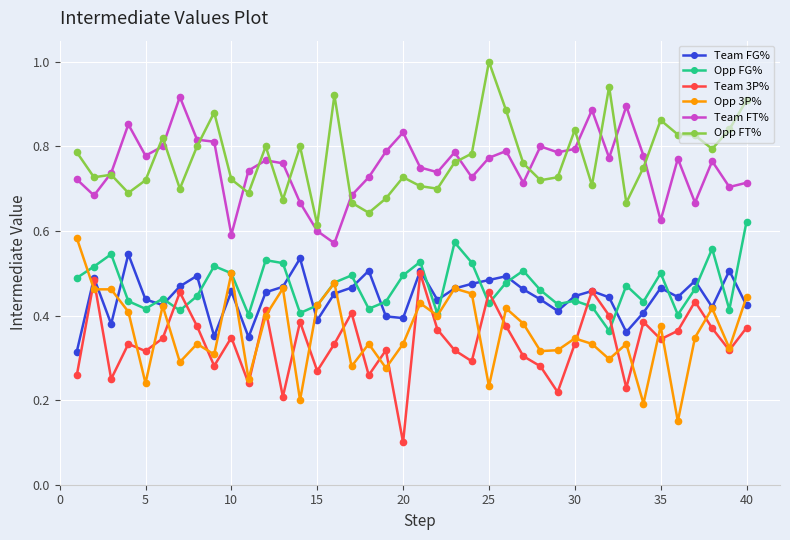

What are all the series names shown in the legend?

Team FG%, Opp FG%, Team 3P%, Opp 3P%, Team FT%, Opp FT%